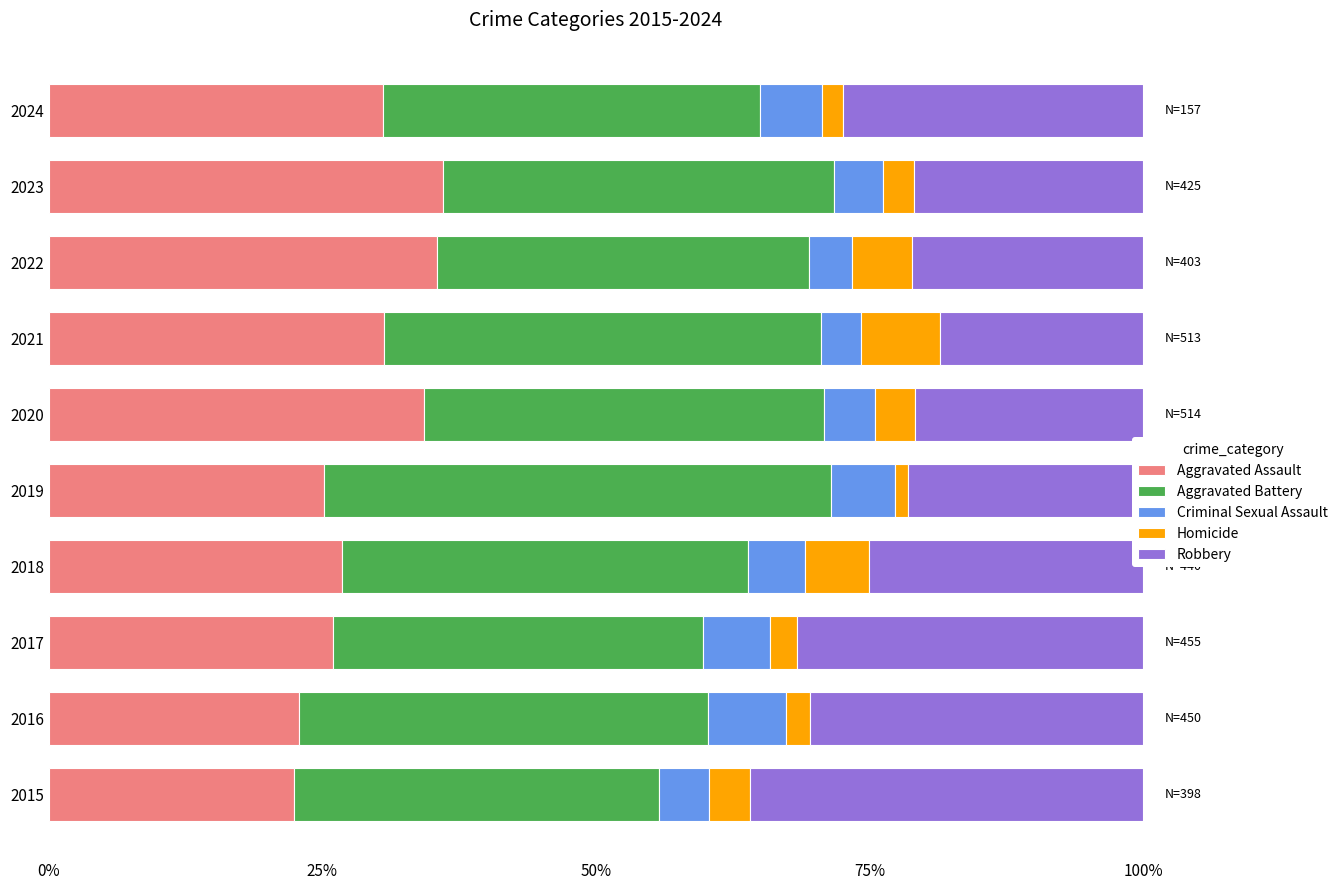

Count the number of data series in this chart.

5